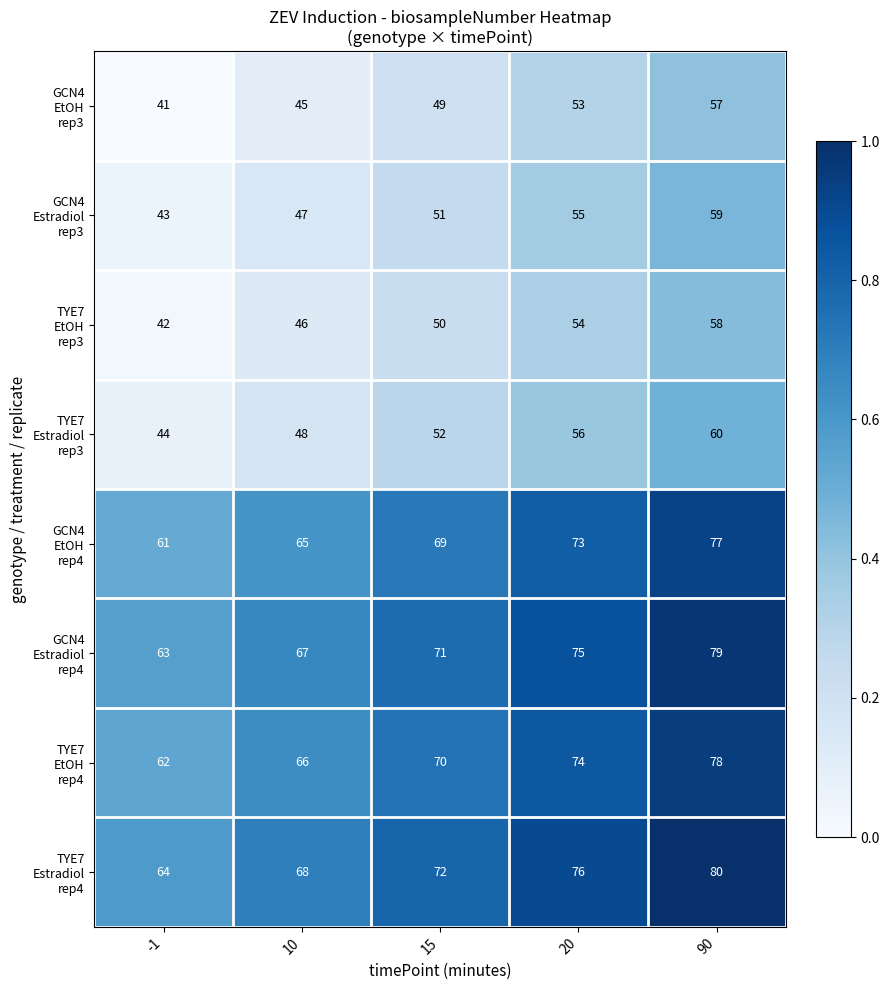

What is the greatest value displayed?

80